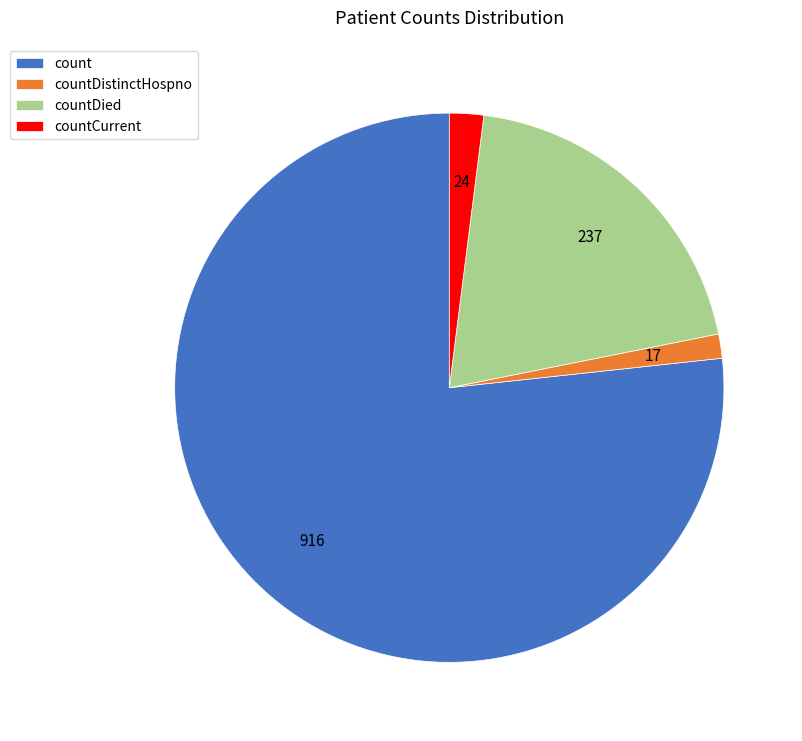

Which slice is the smallest?

countDistinctHospno